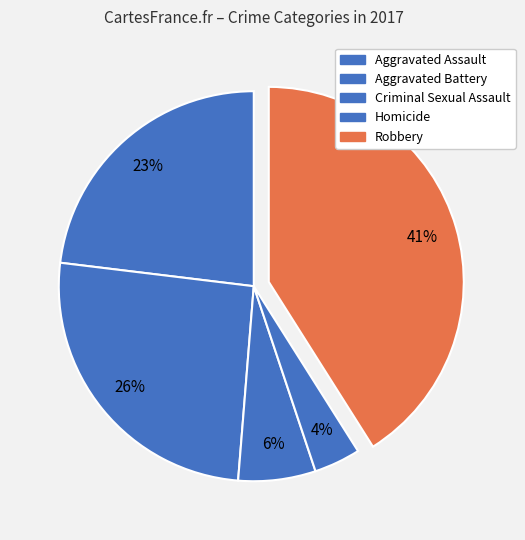

To the nearest percent, what portion does Robbery represent?

41%